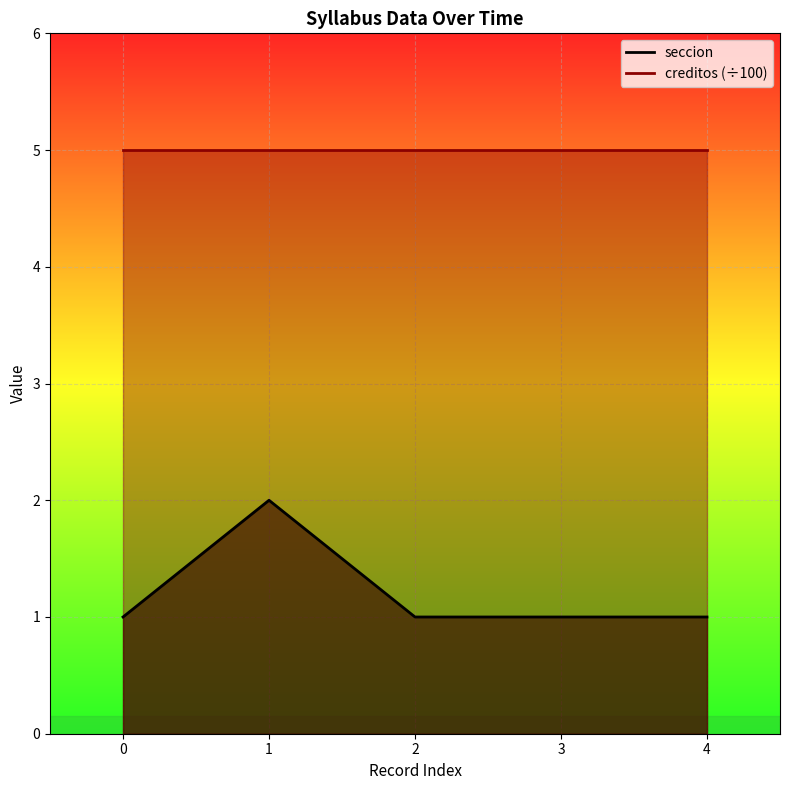

How many points are higher than both their immediate neighbors (excluding endpoints)?

1